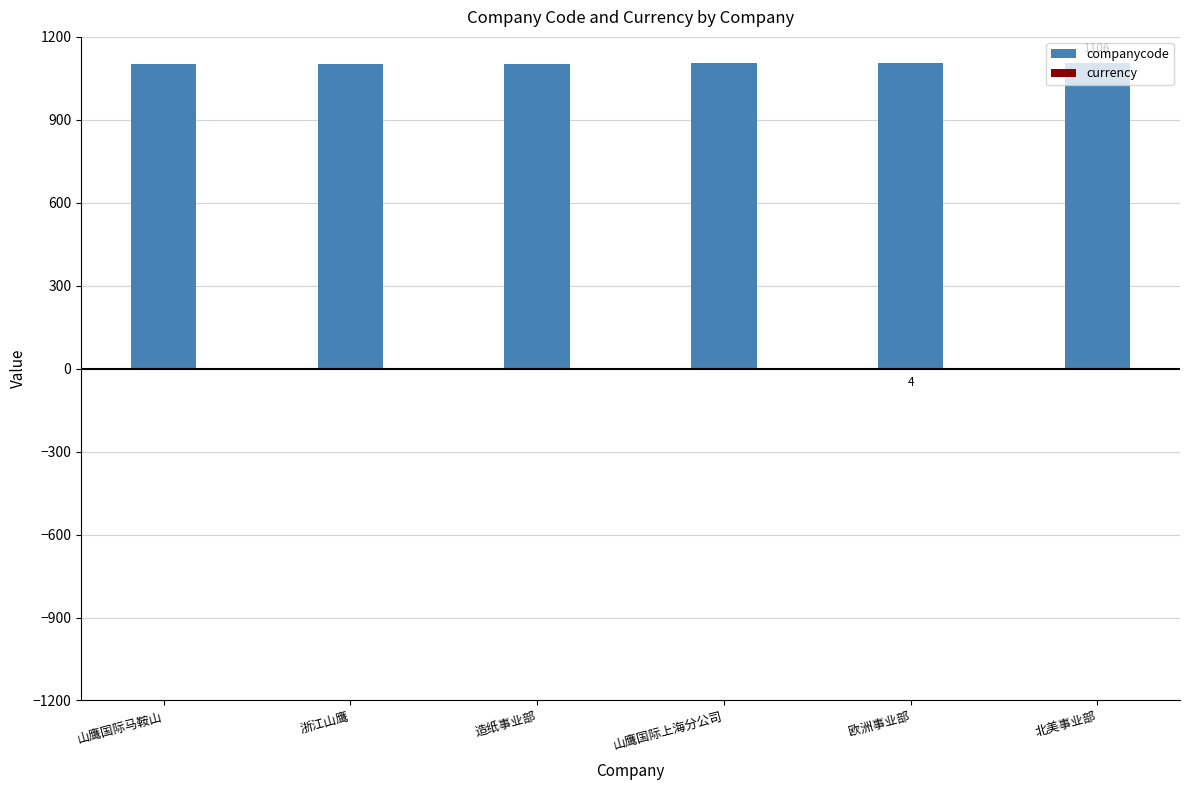

At which label does currency reach its minimum?

欧洲事业部